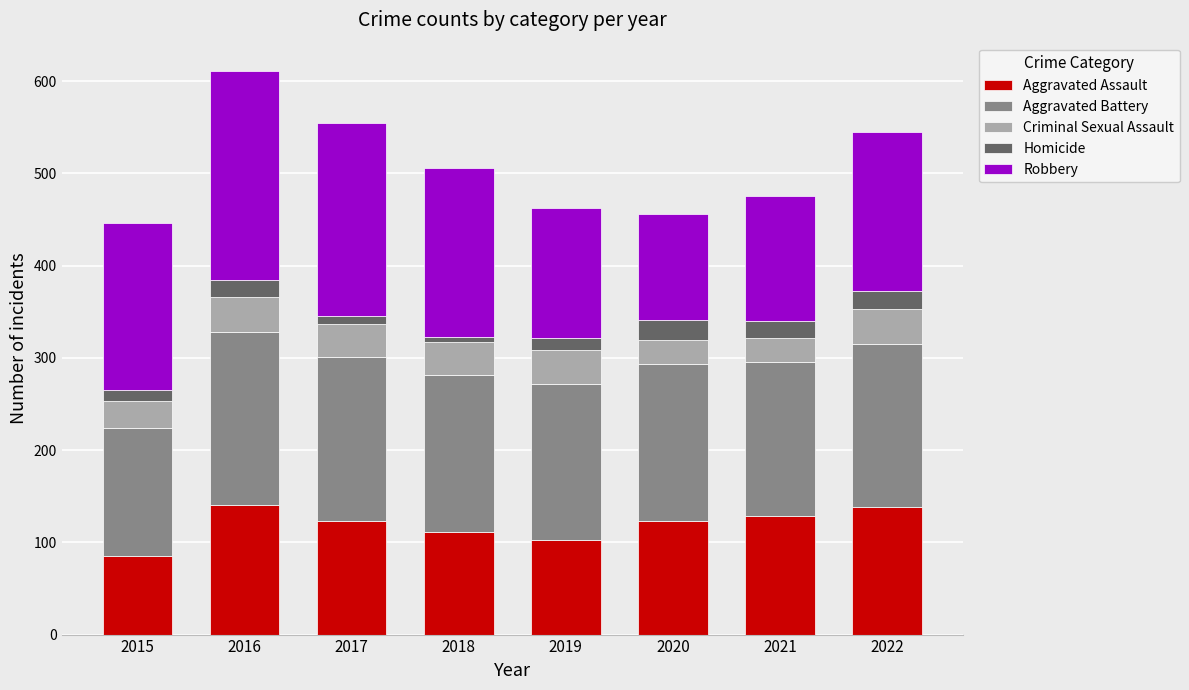

Are the bars horizontal?

No